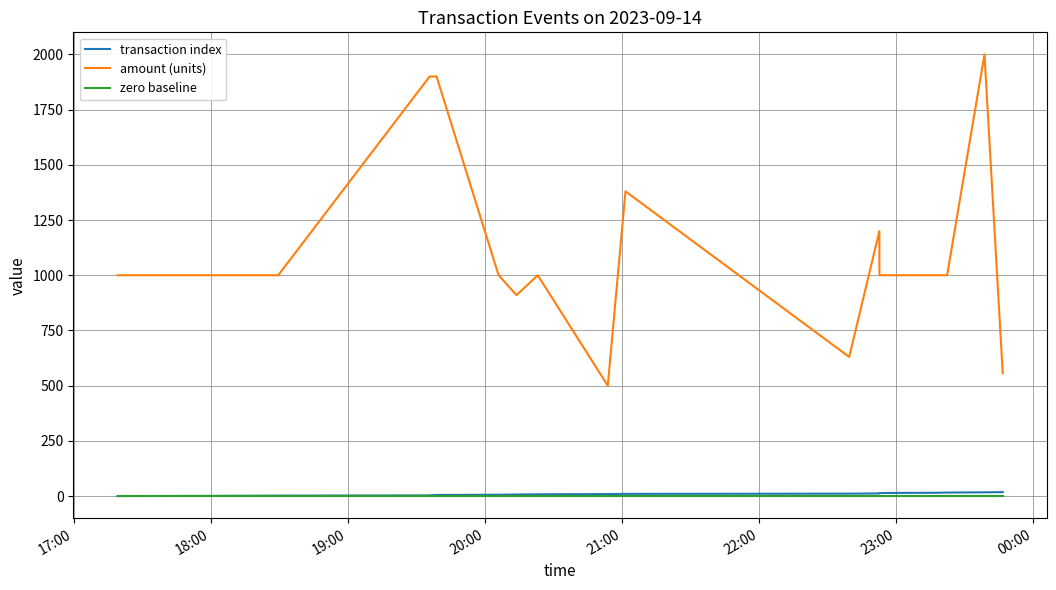

Which series has the largest total across all categories?

amount (units)